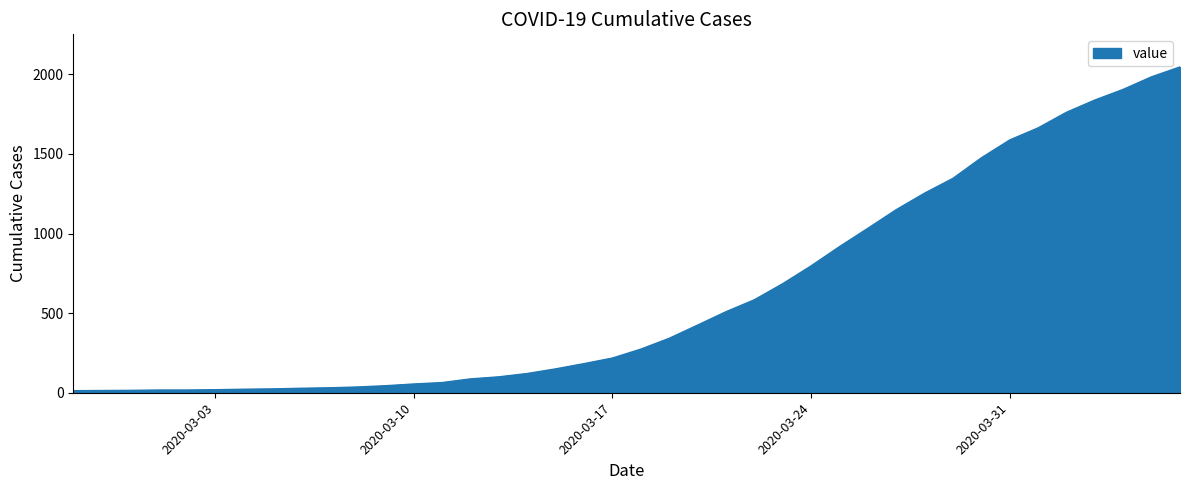

What is the maximum value shown in the chart?

2047